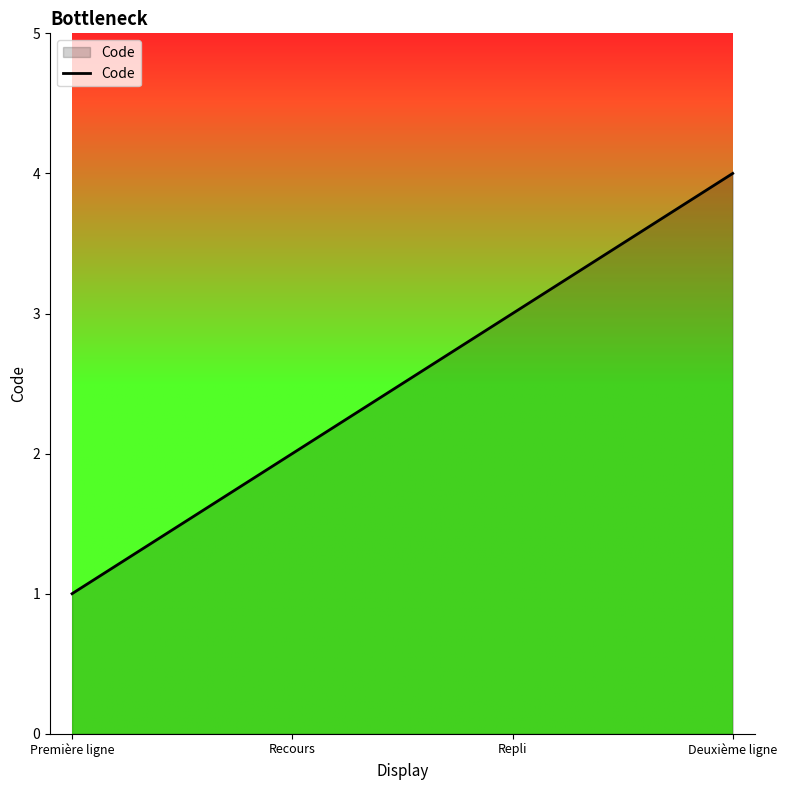

Between Première ligne and Recours, which is larger?

Recours